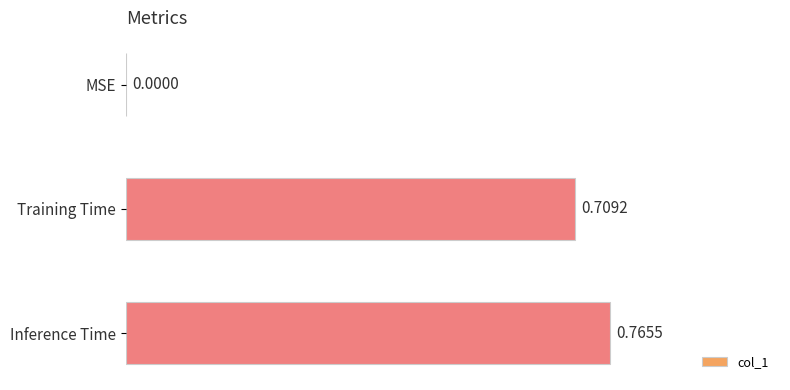

What is the sum of all values?

1.5